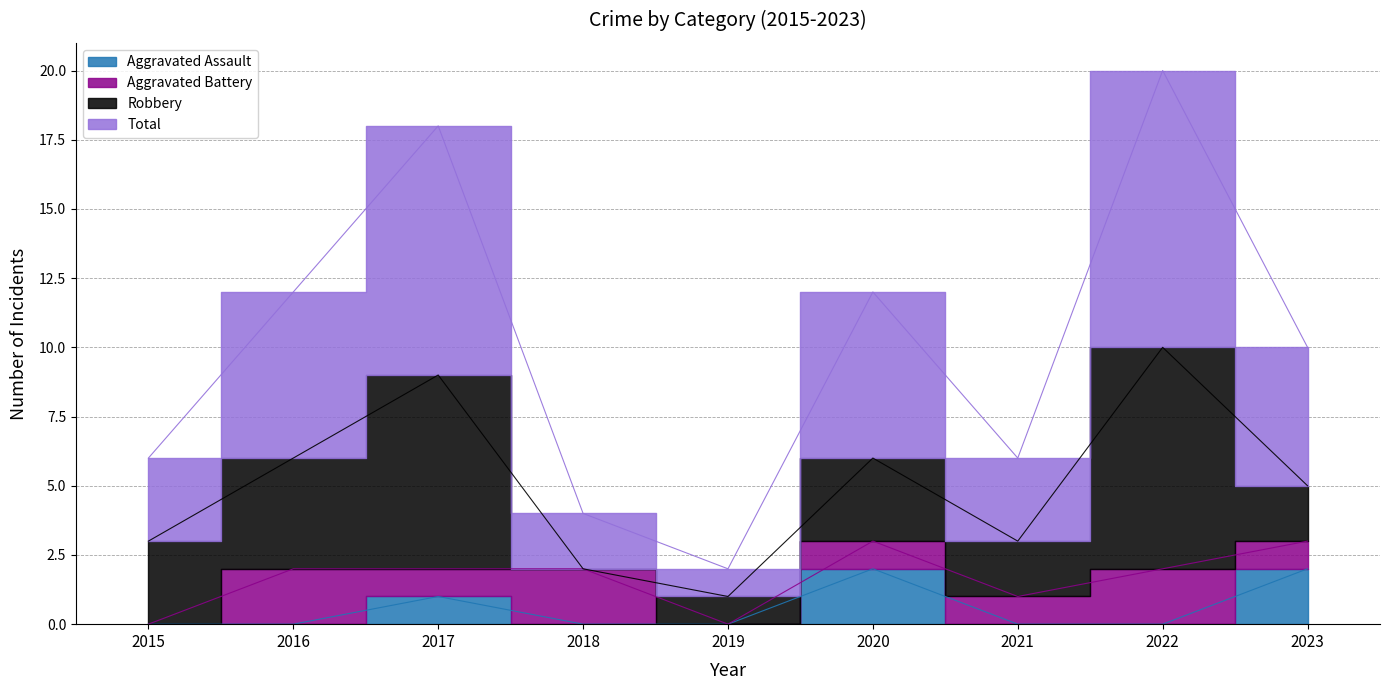

True or false: Aggravated Assault and Total cross at least once.

False